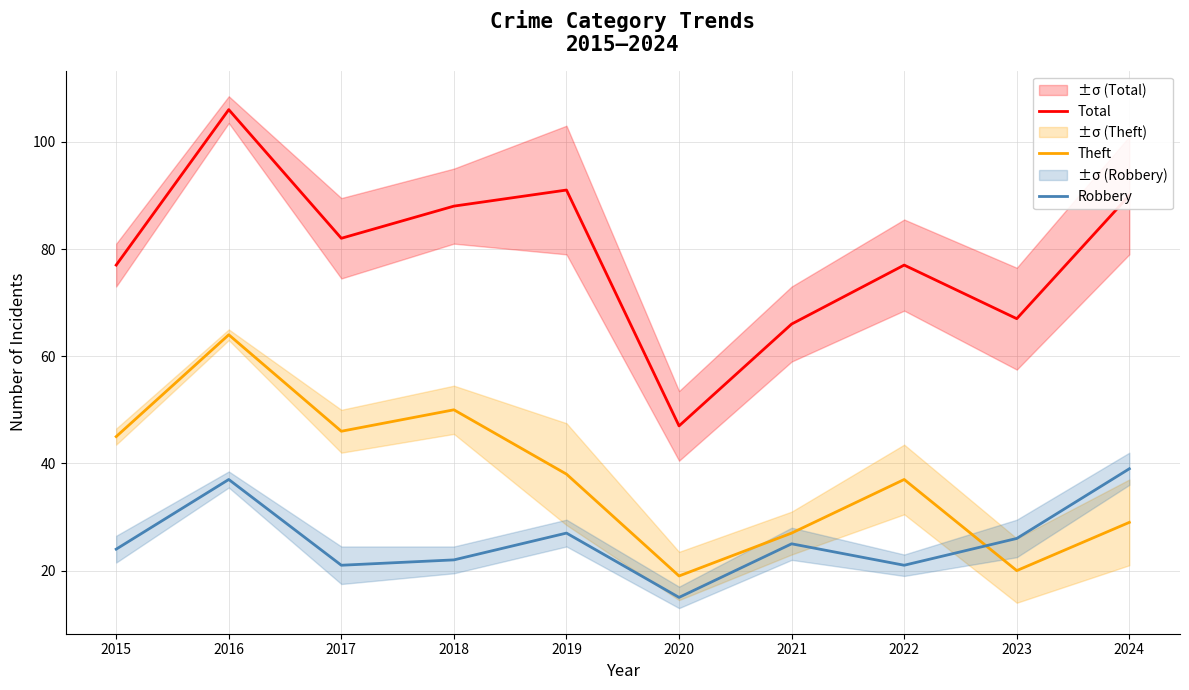

Which series has the widest spread of values?

Total